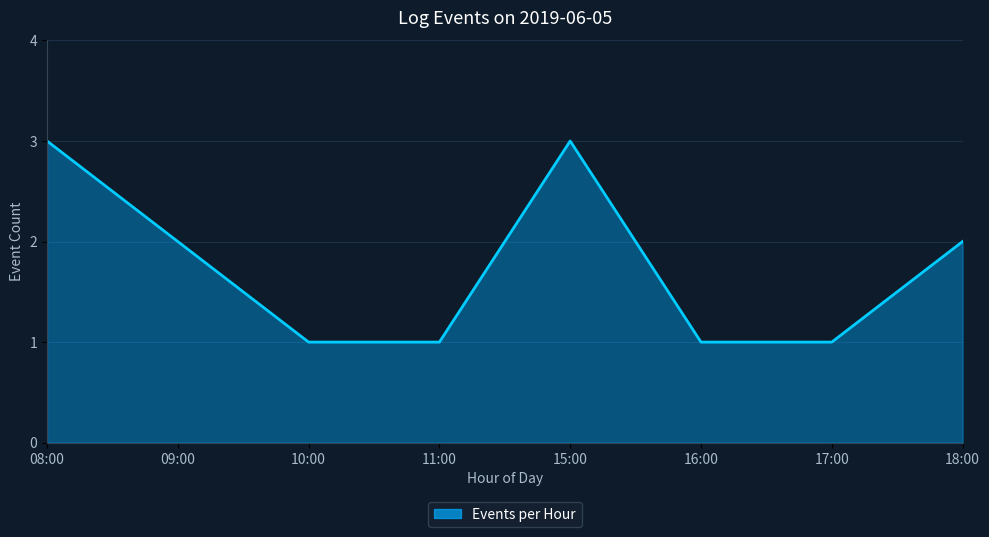

Reading right to left, transcribe all the data shown in this chart.

2	1	1	3	1	1	2	3